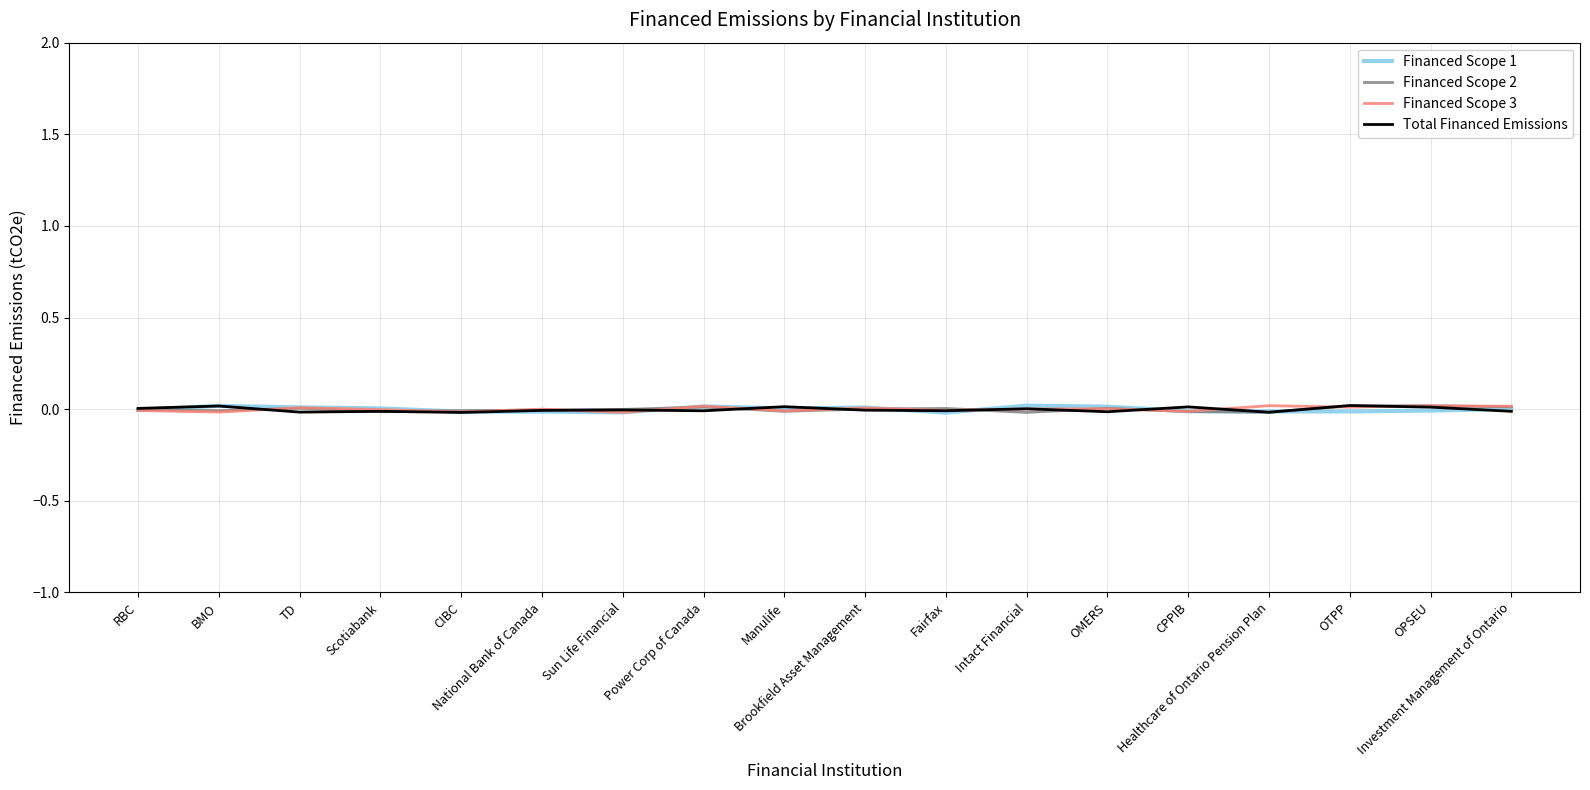

The Financed Scope 3 series shows 0.0 at Brookfield Asset Management. True or false?

True